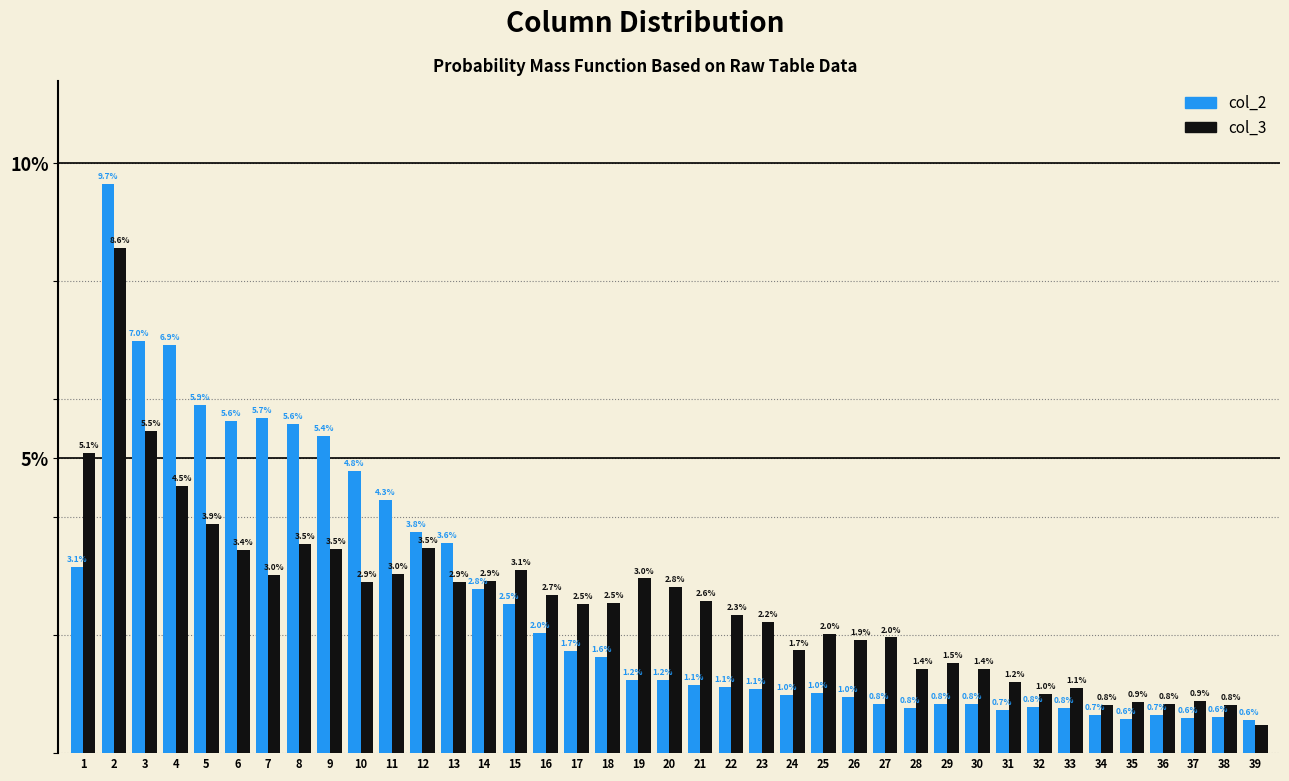

What is the total value across all series at 26?

2.9